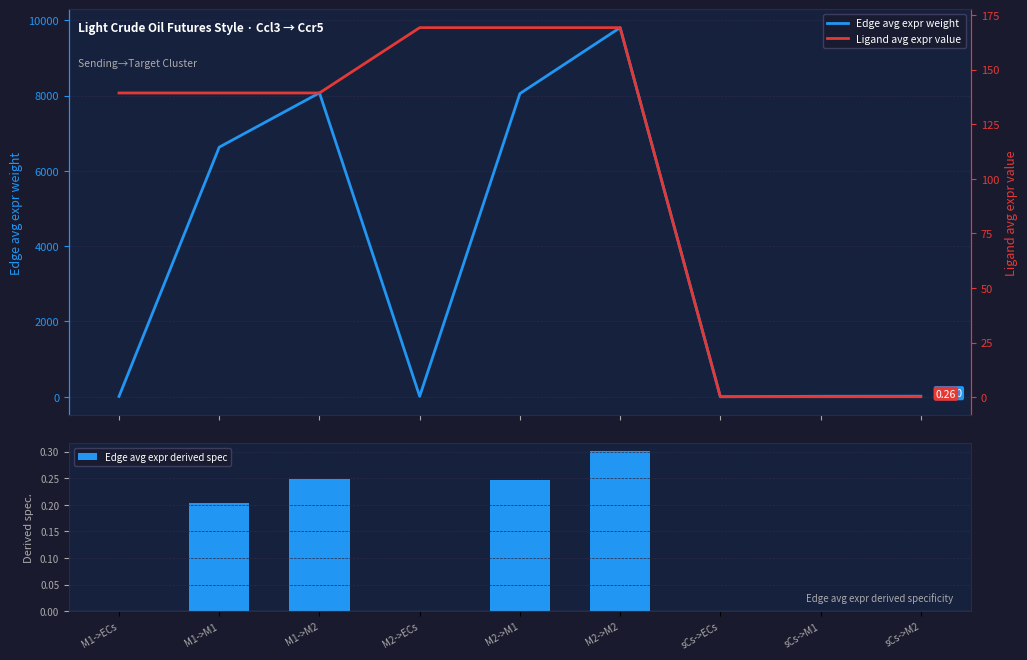

What are all the series names shown in the legend?

Edge avg expr weight, Ligand avg expr value, Edge avg expr derived spec